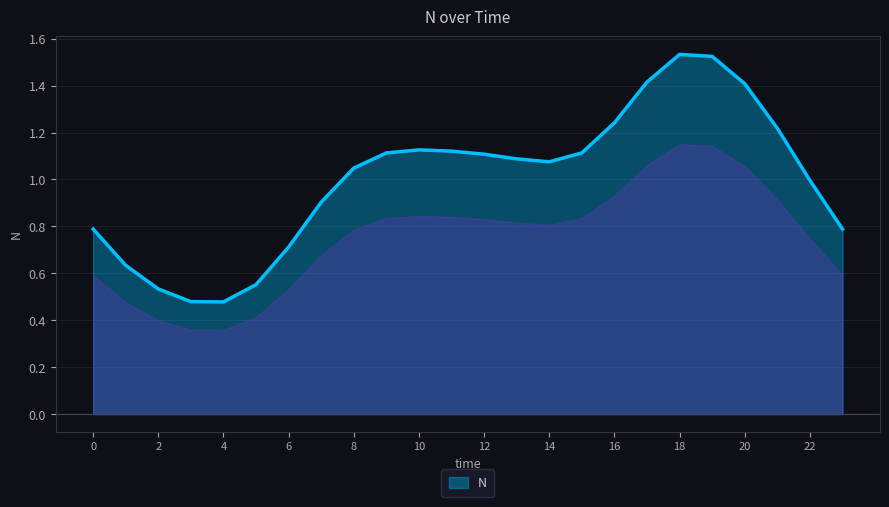

Which category has the highest value across all series?

18